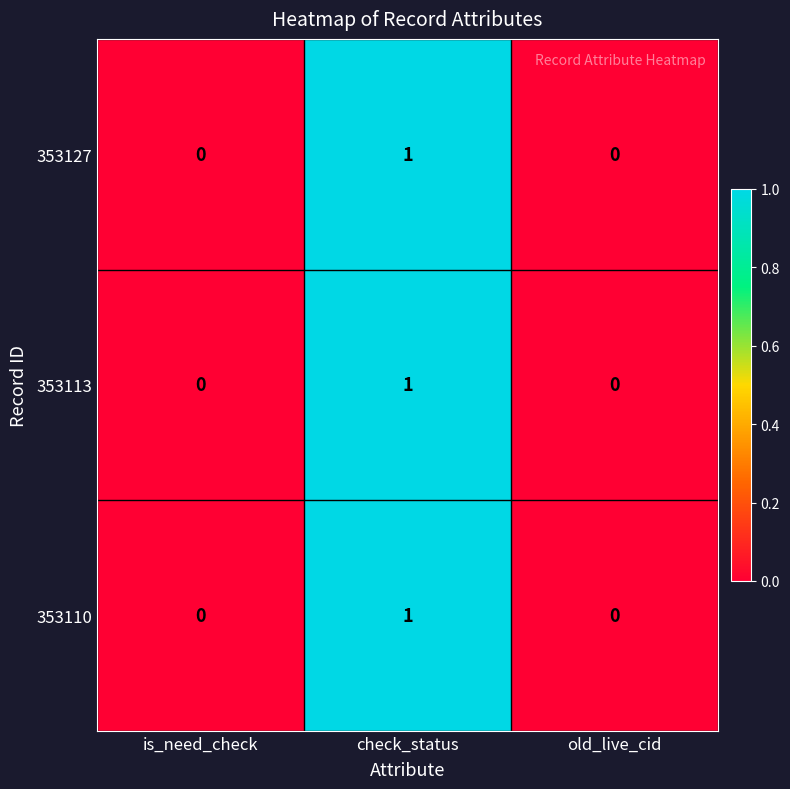

Reading left to right, extract all data points from this chart.

353127: 0	1	0
353113: 0	1	0
353110: 0	1	0